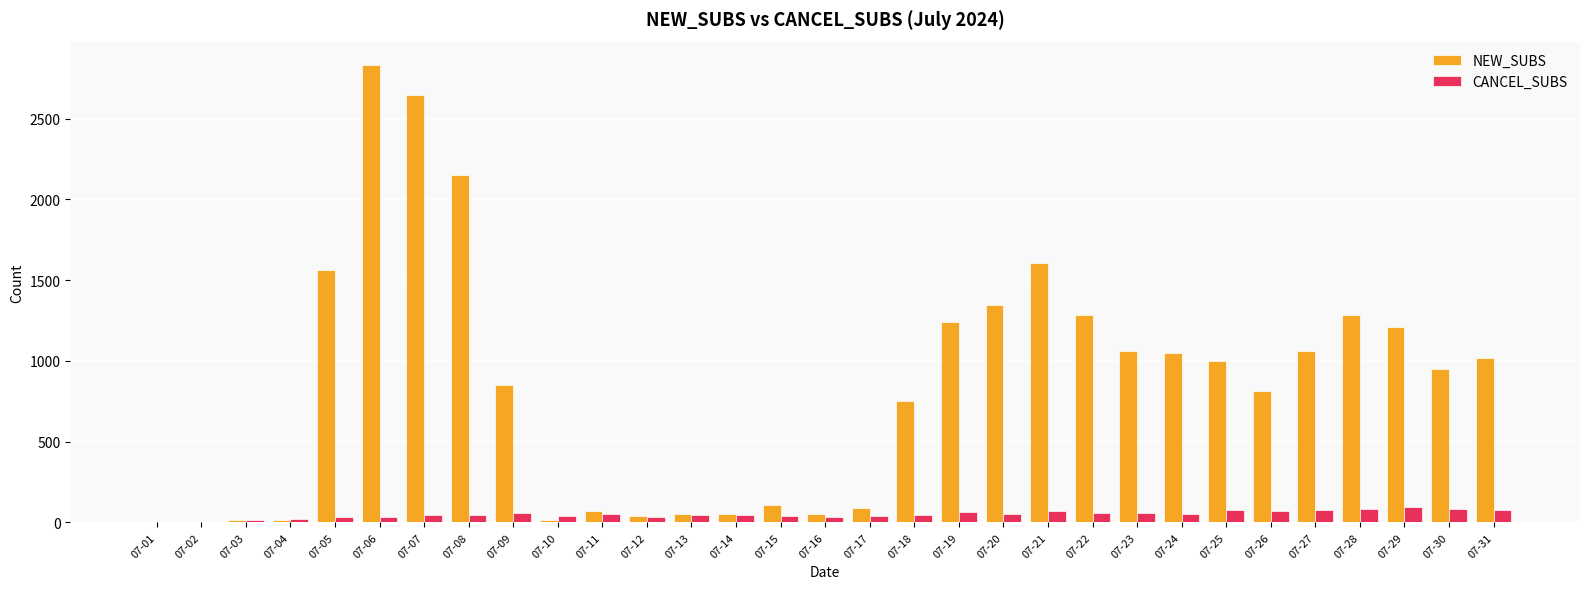

Is the value of CANCEL_SUBS at 07-06 greater than the value of NEW_SUBS at 07-31?

No